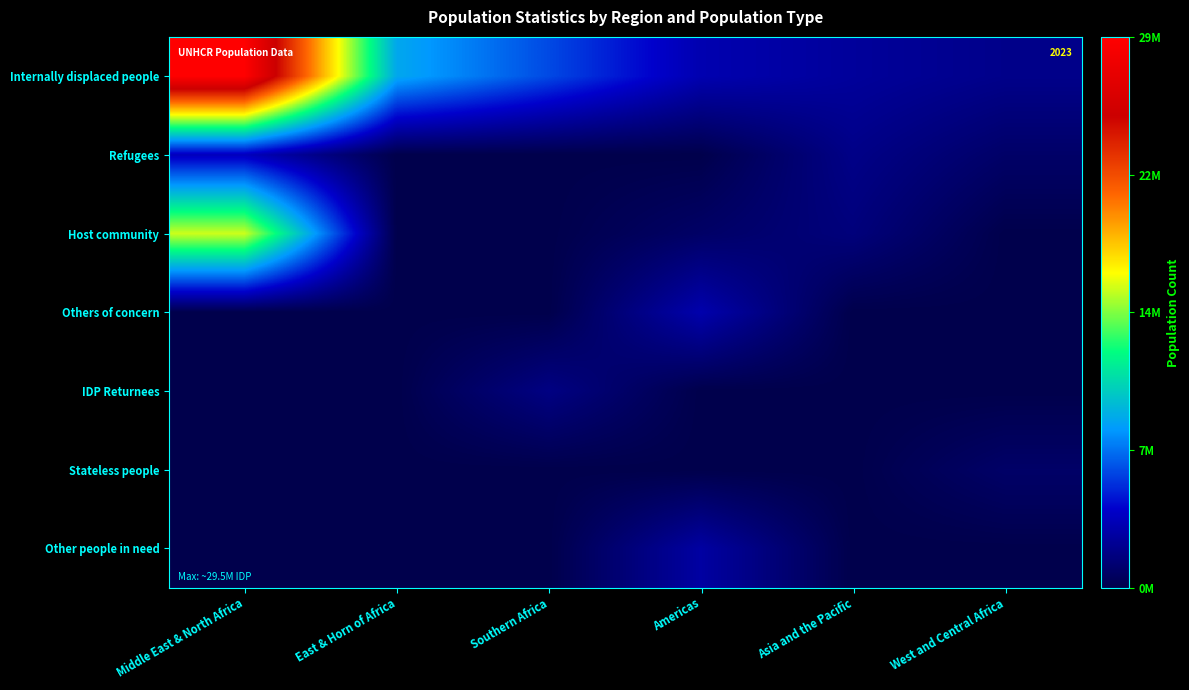

What is the total value across all series at Southern Africa?

8084882